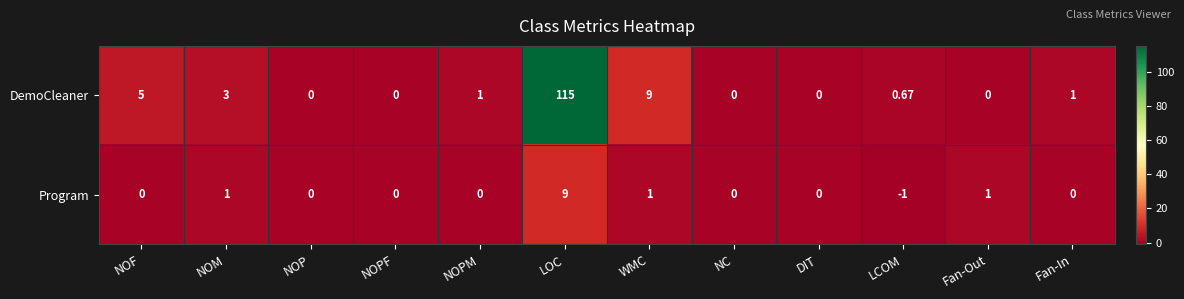

Which category has the lowest value in the Program series?

LCOM